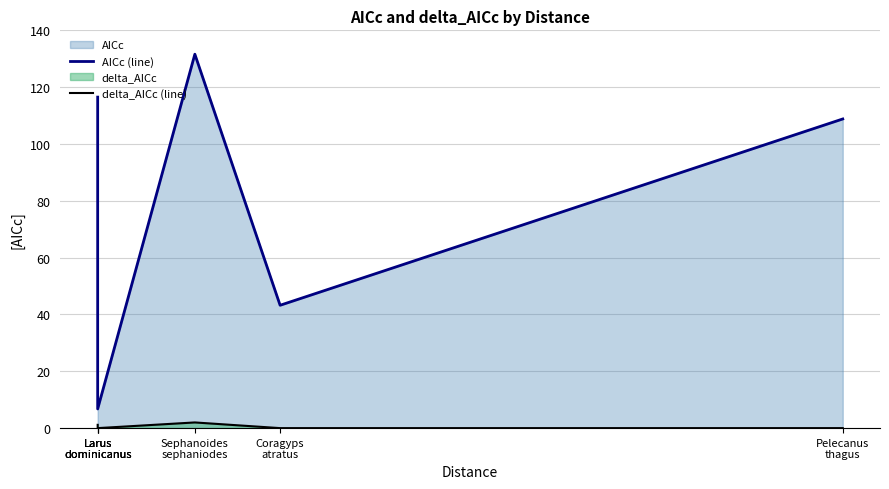

At Larus
dominicanus, list the series in order from smallest to largest.

delta_AICc (line), AICc (line)